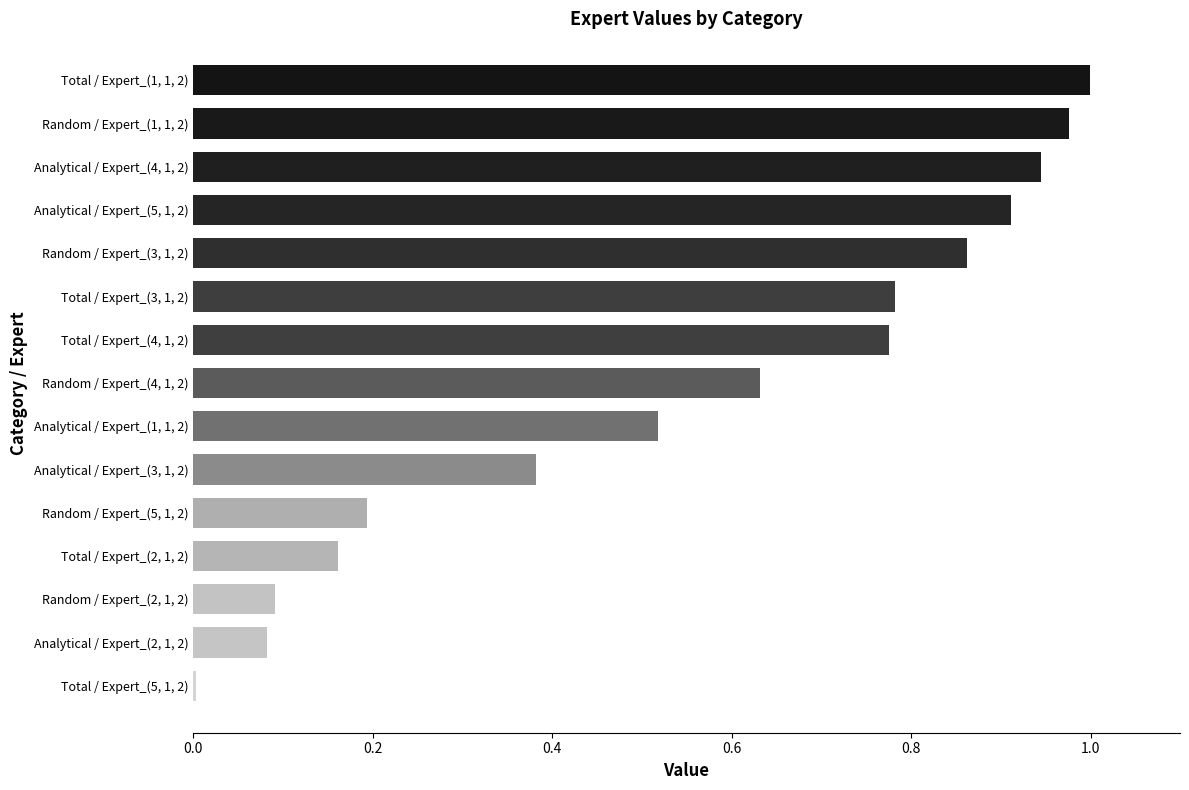

What is the difference between the values at Analytical / Expert_(4, 1, 2) and Random / Expert_(4, 1, 2)?

0.3